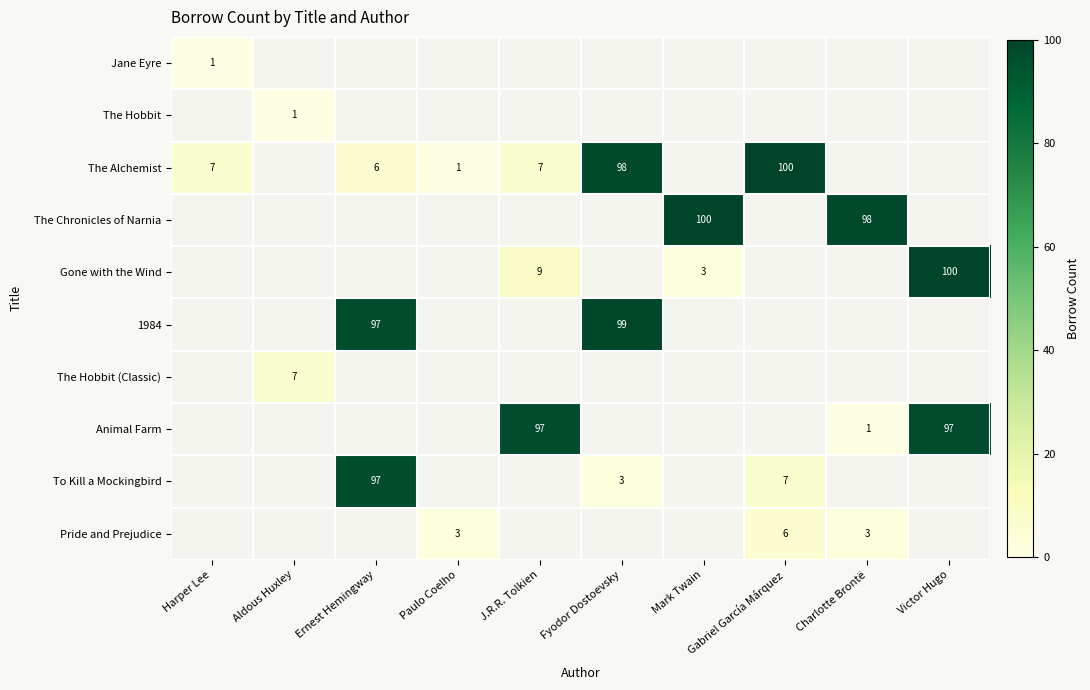

At which category does the chart reach its peak across all series?

Gabriel García Márquez